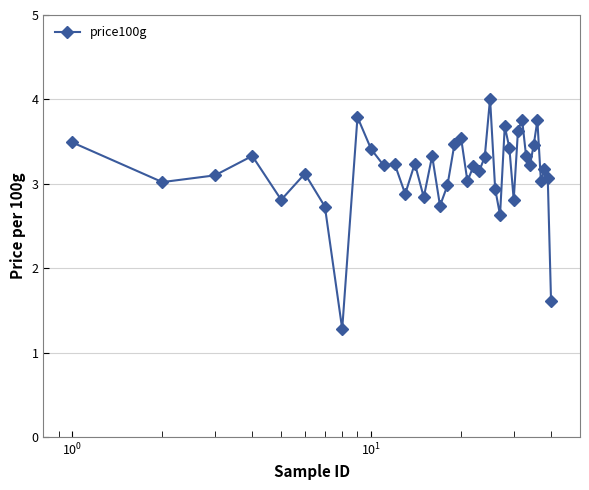

How many lines are shown in the chart?

1